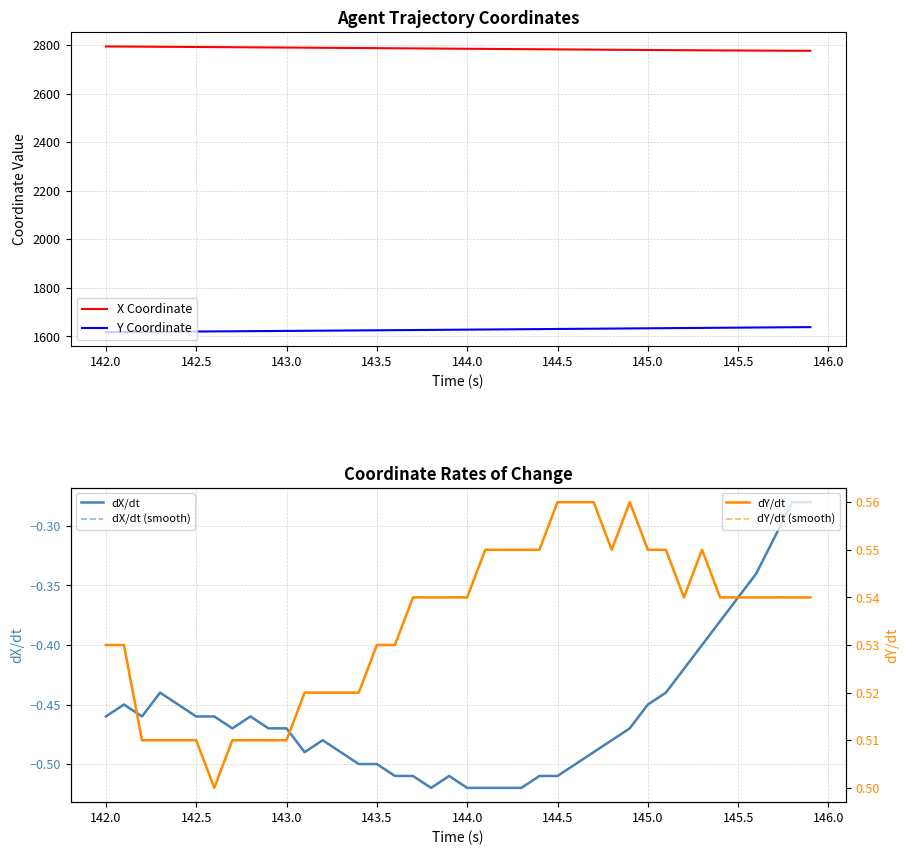

What is the maximum value for Y Coordinate?

1638.1